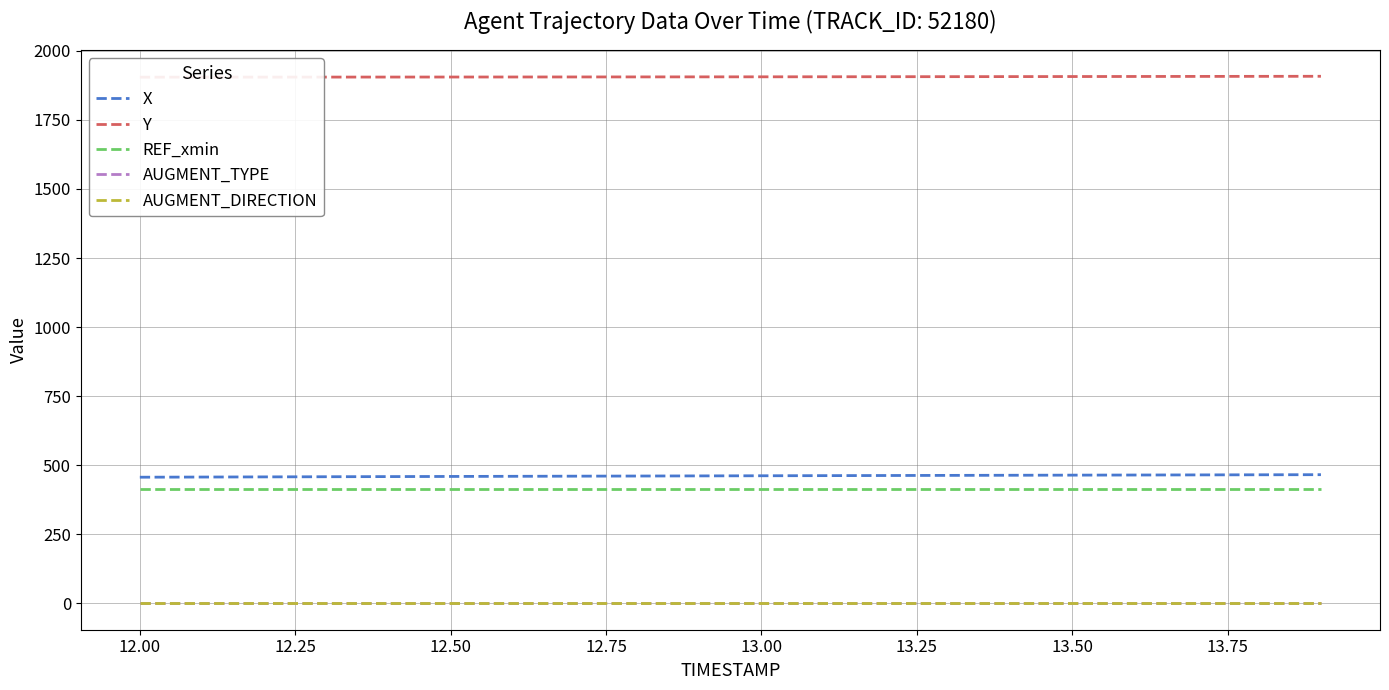

True or false: AUGMENT_TYPE and X intersect in this chart.

False